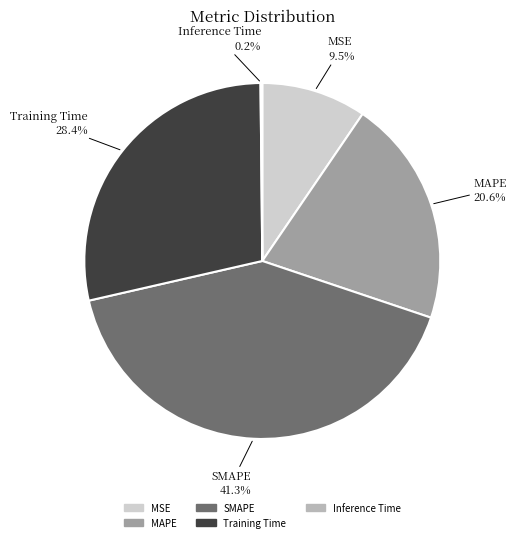

Is the sum of MAPE and Training Time greater than half?

No